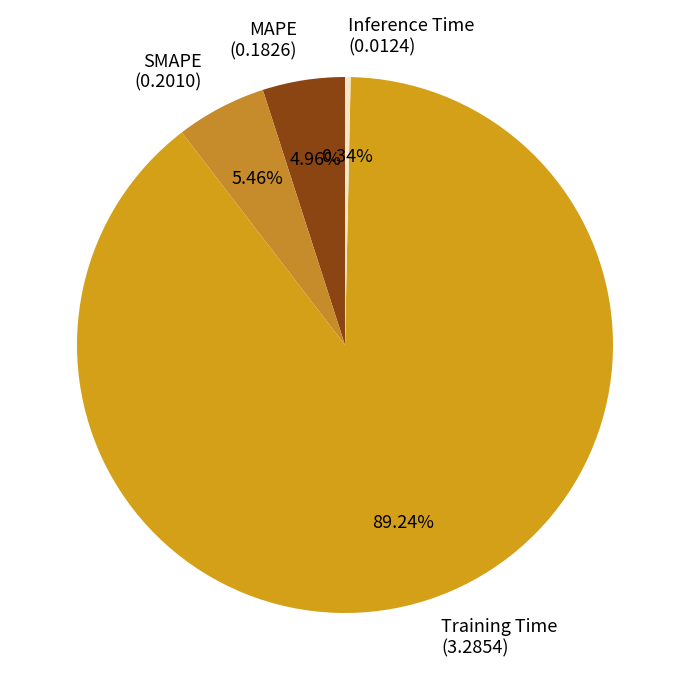

What percentage is the SMAPE slice, to the nearest percent?

5%